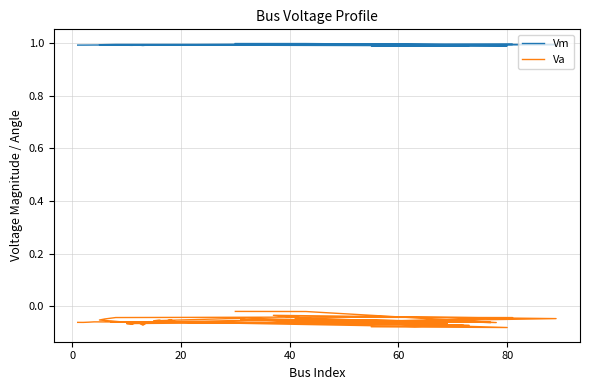

Is it true that Vm equals 1.0 at 80?

True